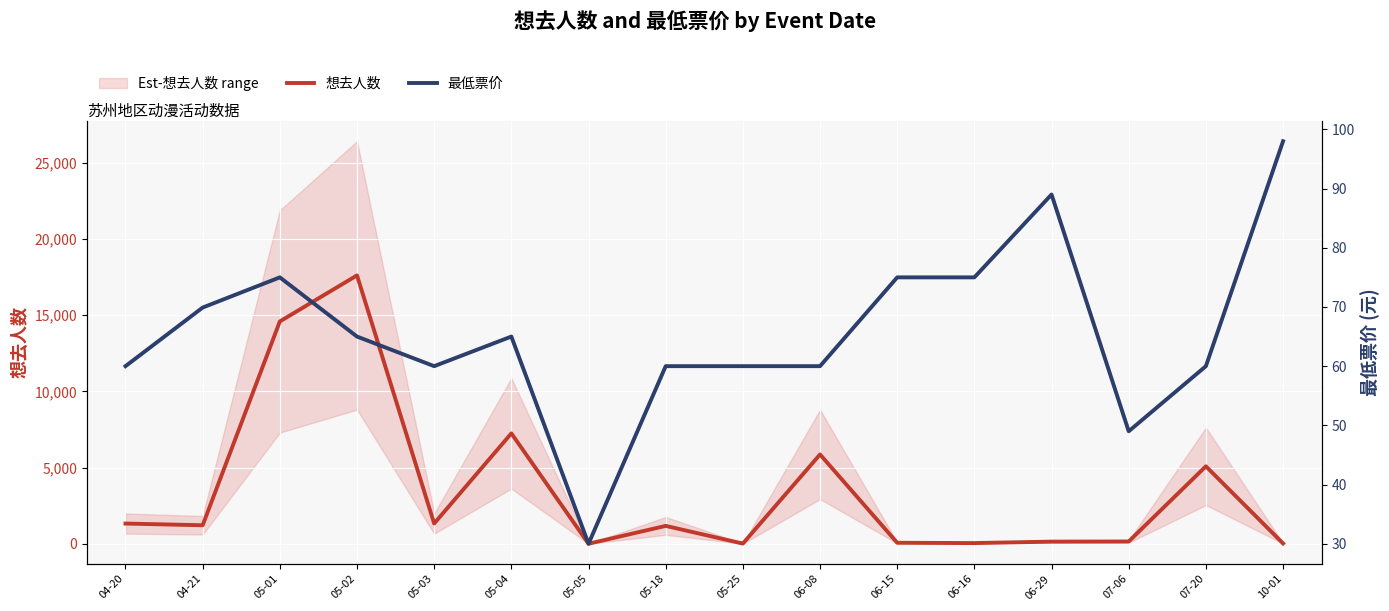

Between which two adjacent categories do 最低票价 and 想去人数 first intersect?

05-04 and 05-05